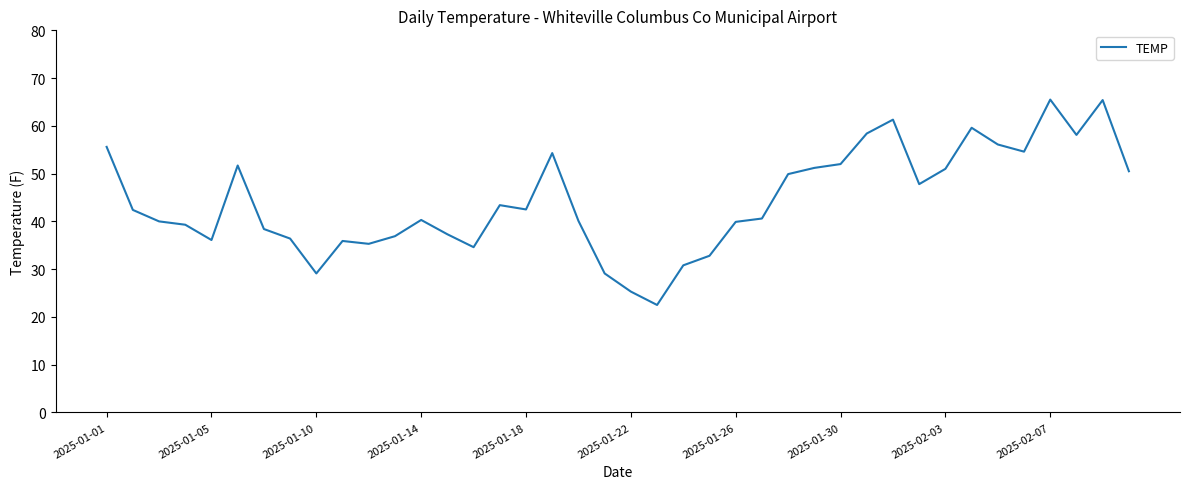

What is the difference between the maximum and minimum values?

43.0